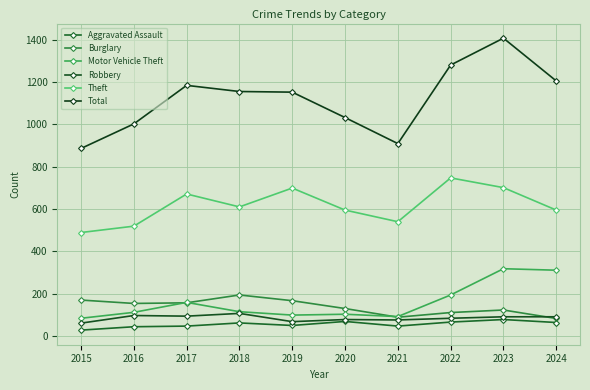

What is the difference between the Aggravated Assault values at 2019 and 2015?

22